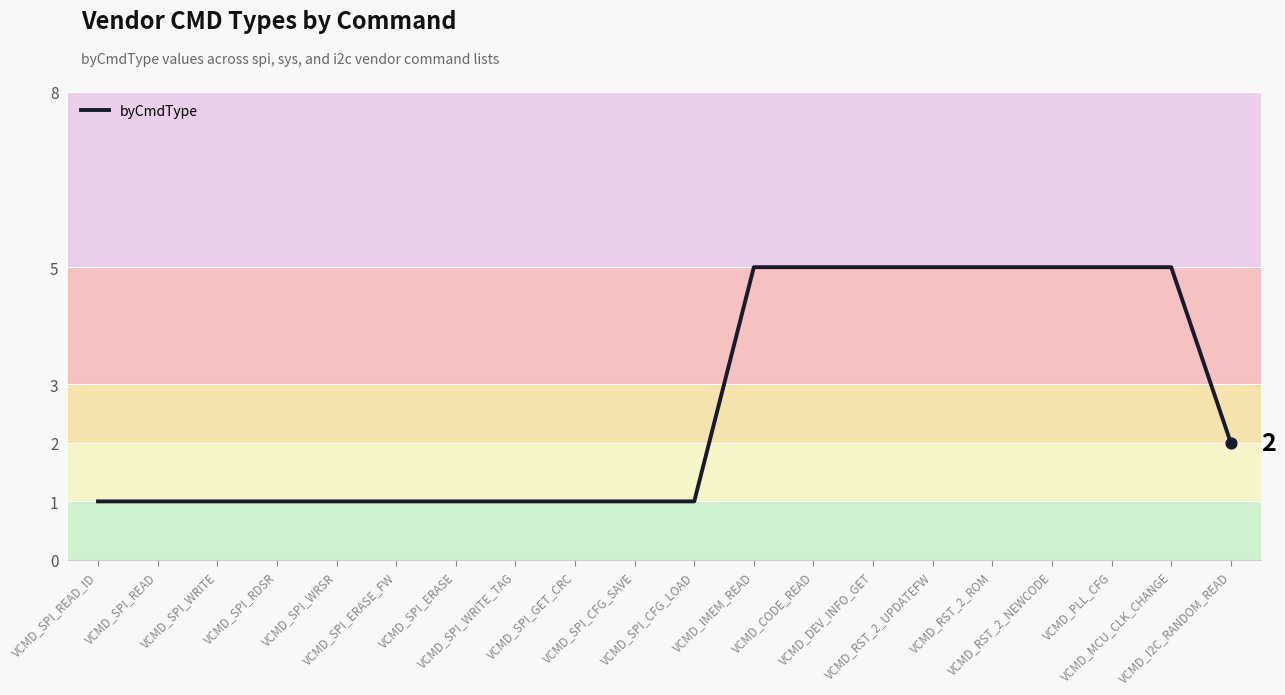

Approximately how many times larger is the value at VCMD_IMEM_READ compared to VCMD_SPI_CFG_LOAD?

5.0